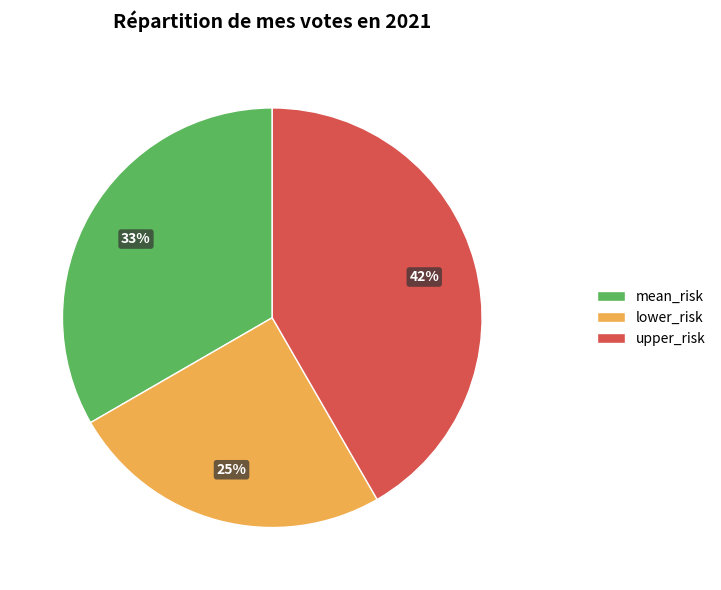

What percentage is the mean_risk slice, to the nearest percent?

33%